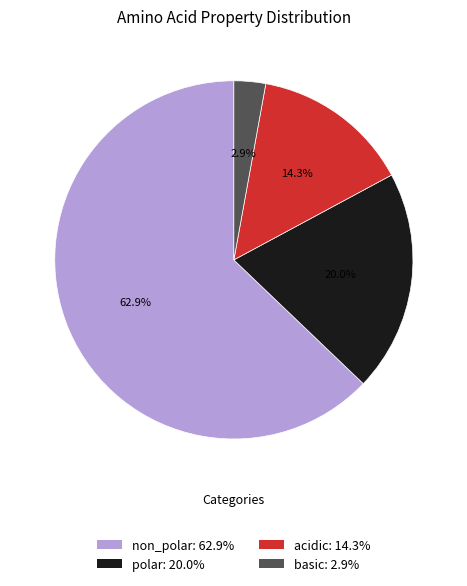

Which slice represents more than half of the pie?

non_polar